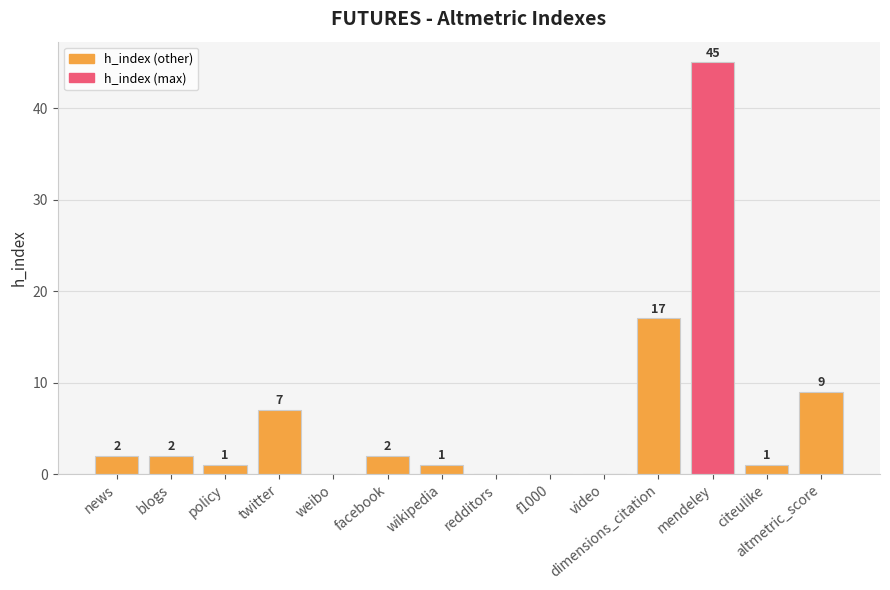

What is the sum of all values?

87